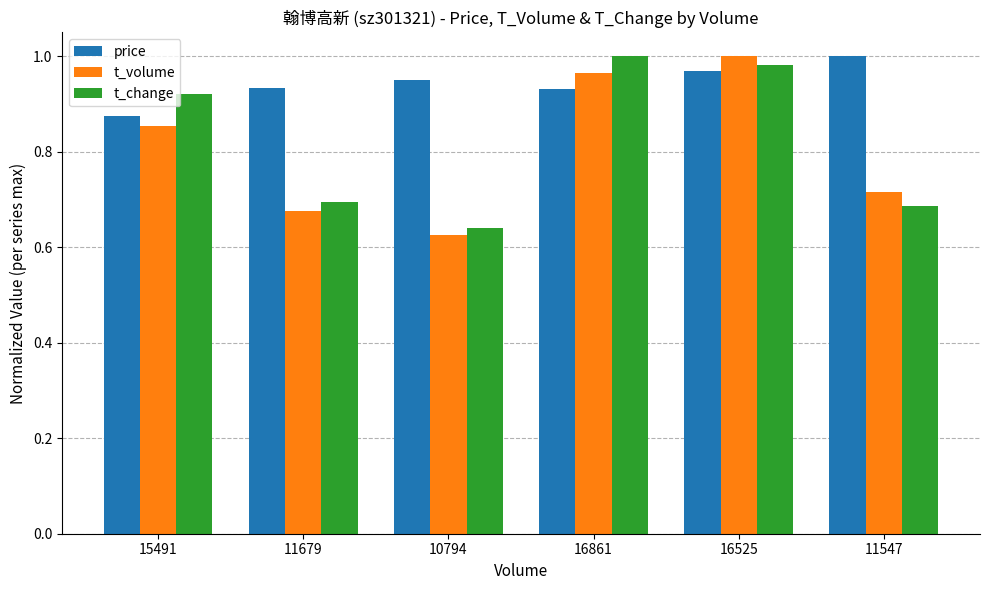

Which series has the largest total across all categories?

price